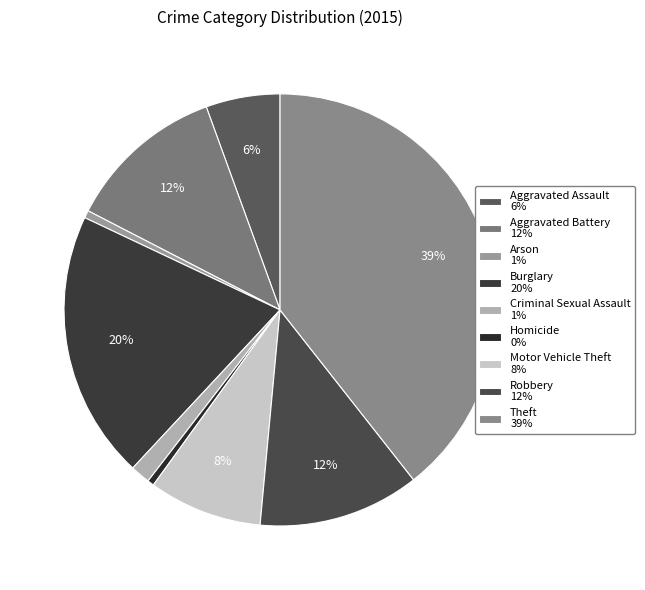

Is there a majority slice in this chart?

No